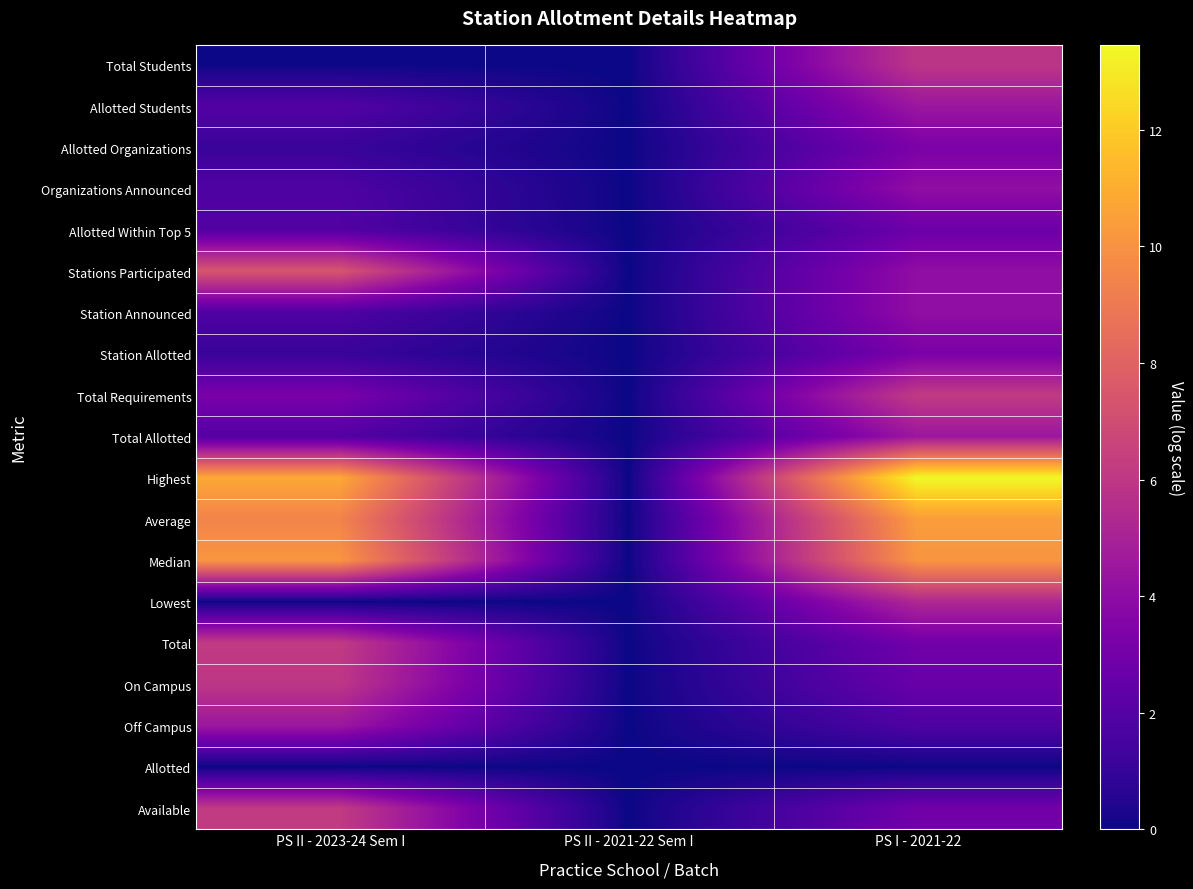

What is the maximum value shown in the chart?

13.5